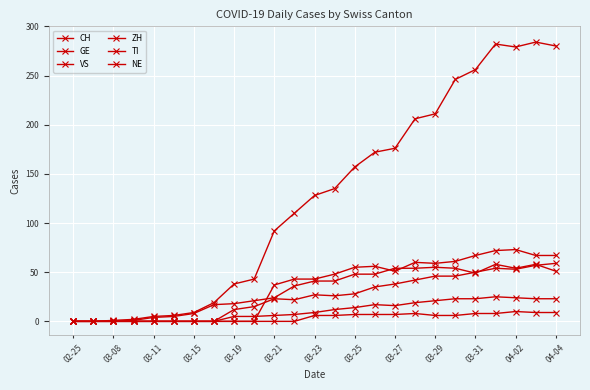

Count the number of categories in the chart.

25